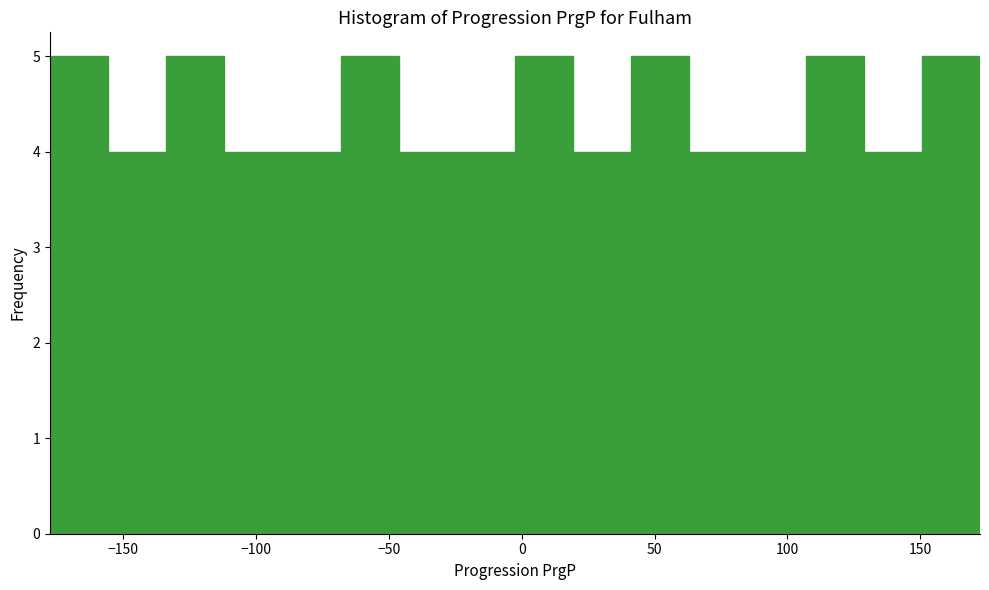

Reading left to right, list every bar in this chart as the range it spans on the x-axis followed by its height. Neither the bar edges nor the heights are printed on the chart, so give them approximately, as read against the axes.

-175 to -155: 5
-155 to -135: 4
-135 to -110: 5
-110 to -90: 4
-90 to -70: 4
-70 to -45: 5
-45 to -25: 4
-25 to 0: 4
0 to 20: 5
20 to 40: 4
40 to 65: 5
65 to 85: 4
85 to 105: 4
105 to 130: 5
130 to 150: 4
150 to 175: 5